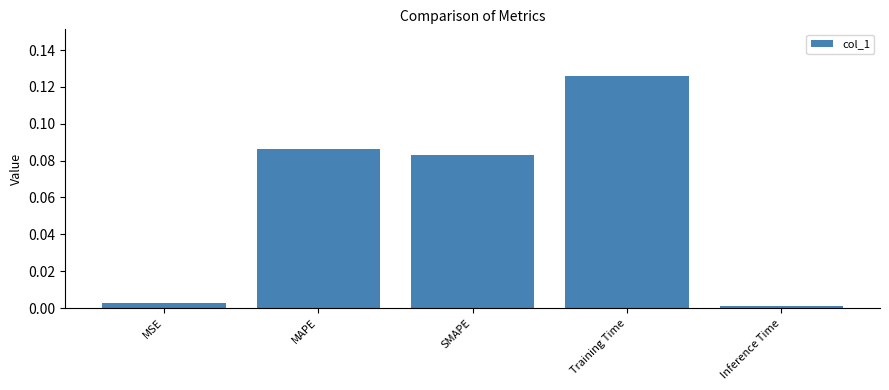

Which category has the highest value across all series?

Training Time